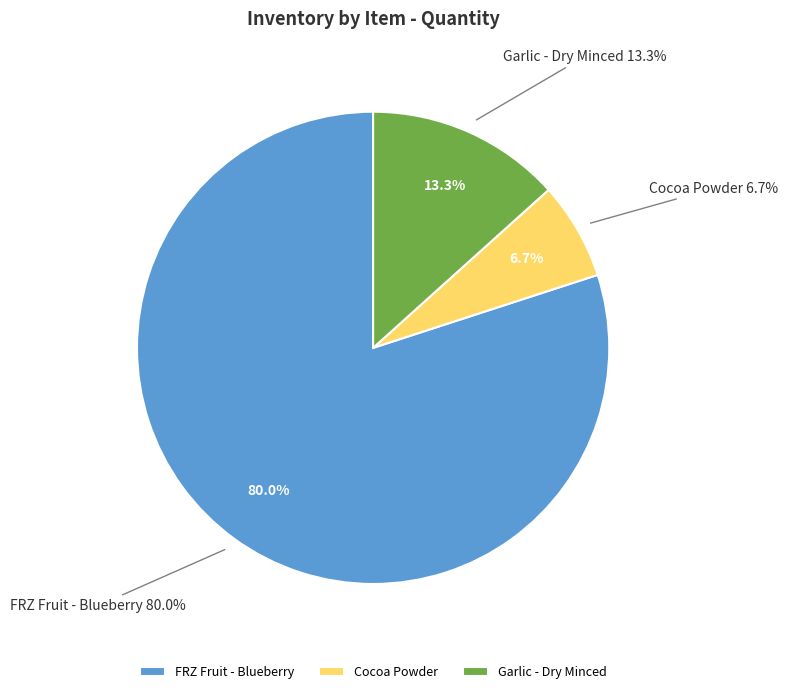

To the nearest percent, what portion does FRZ Fruit - Blueberry represent?

80%